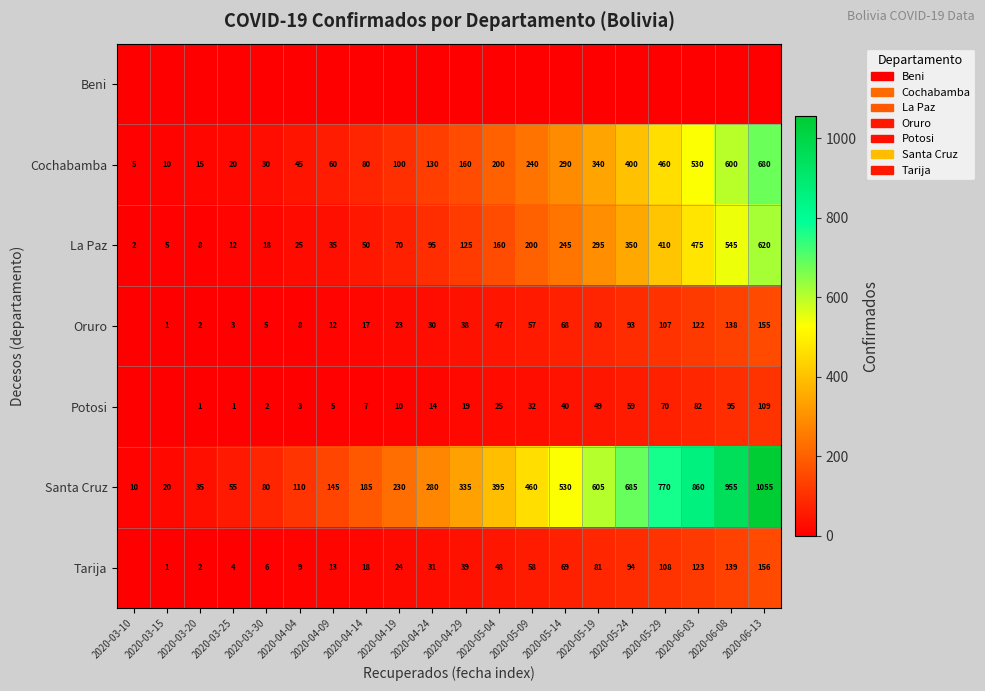

At which label is La Paz closest to 311?

2020-05-19